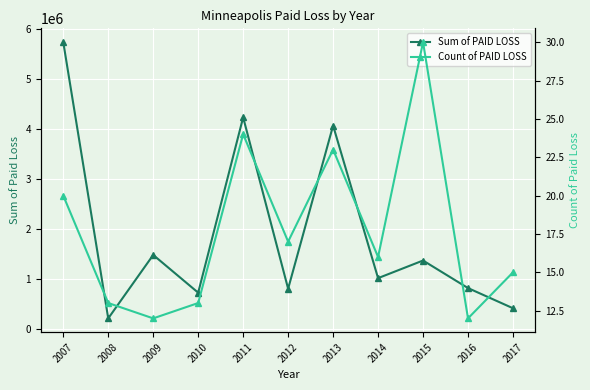

Which series has the largest total across all categories?

Sum of PAID LOSS